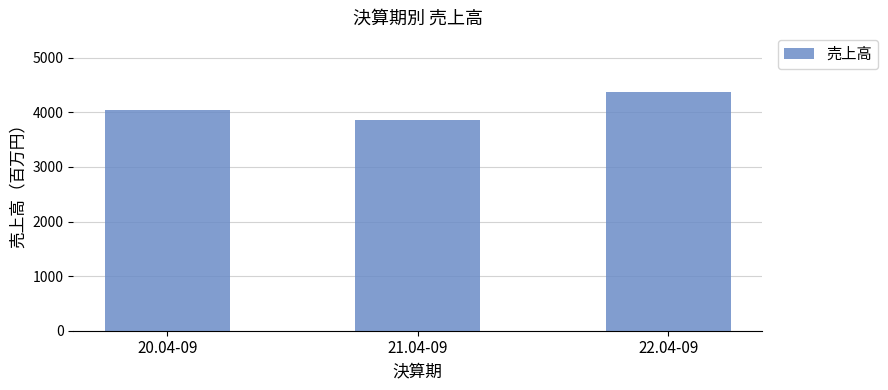

Read the value at 20.04-09.

4051